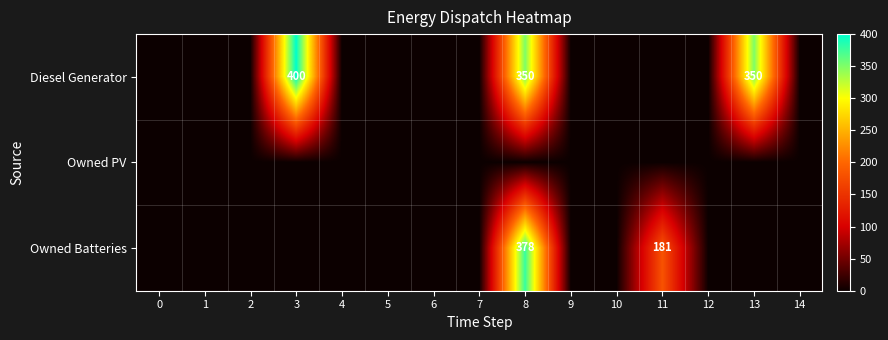

The value of Diesel Generator at 8 is 175. True or false?

False